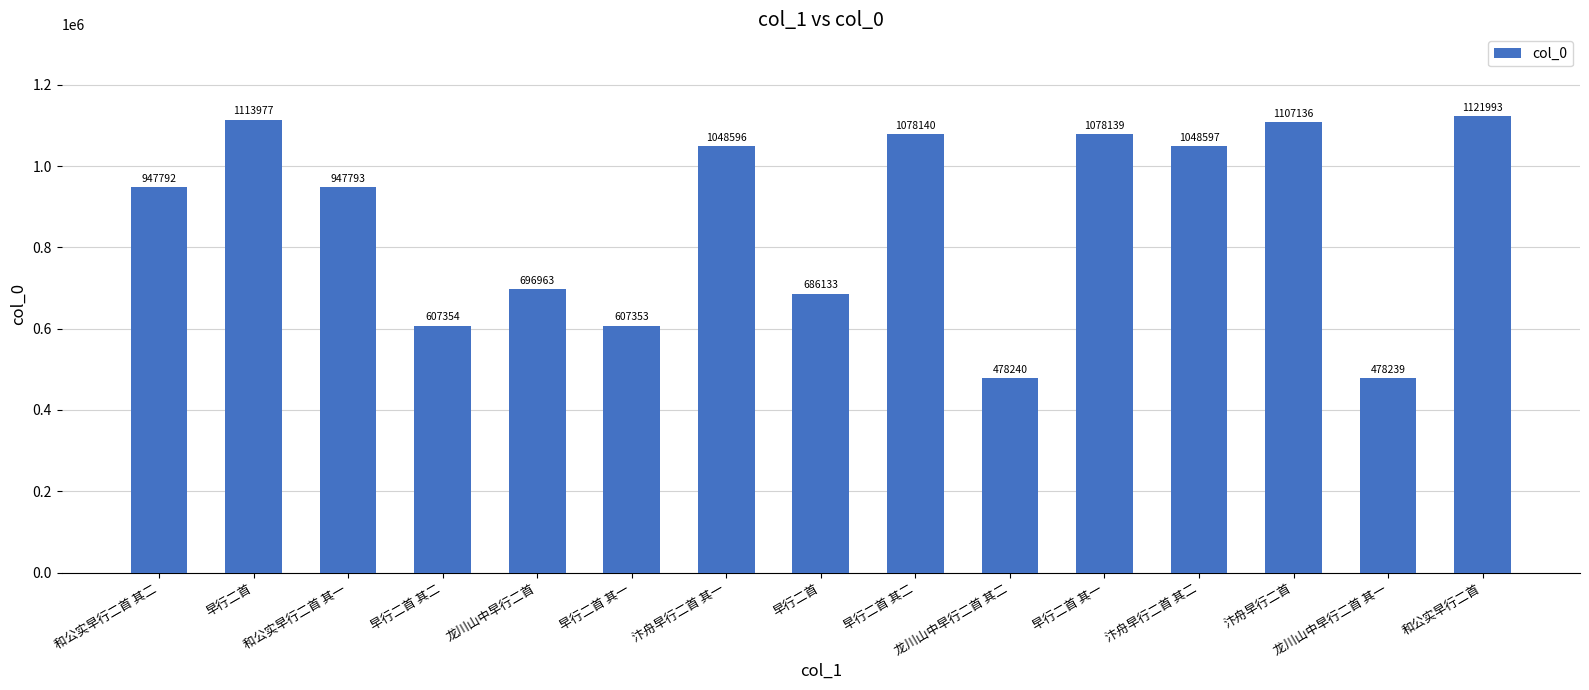

Count the number of categories in the chart.

15